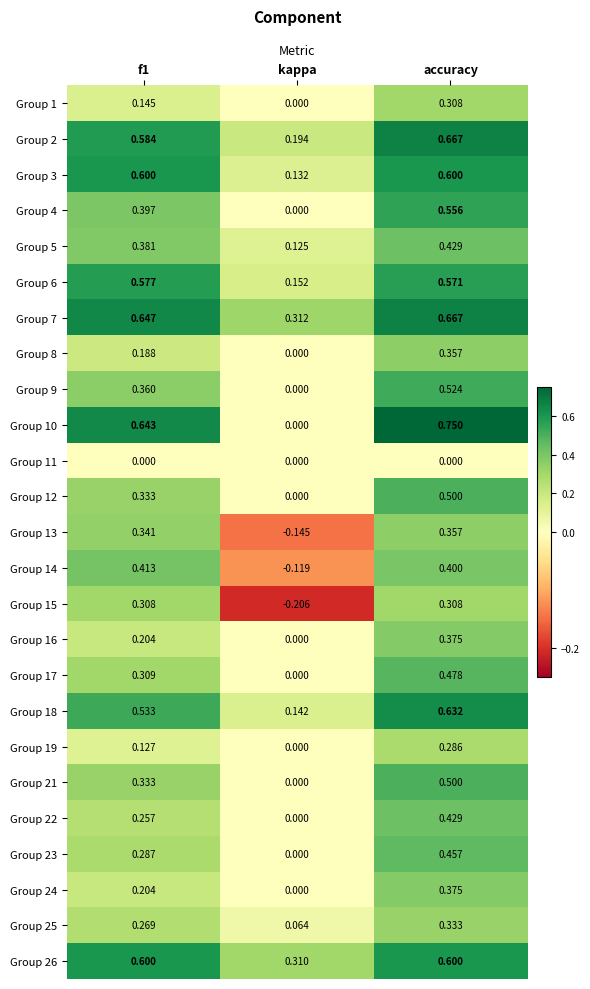

At which label does Group 6 reach its minimum?

kappa